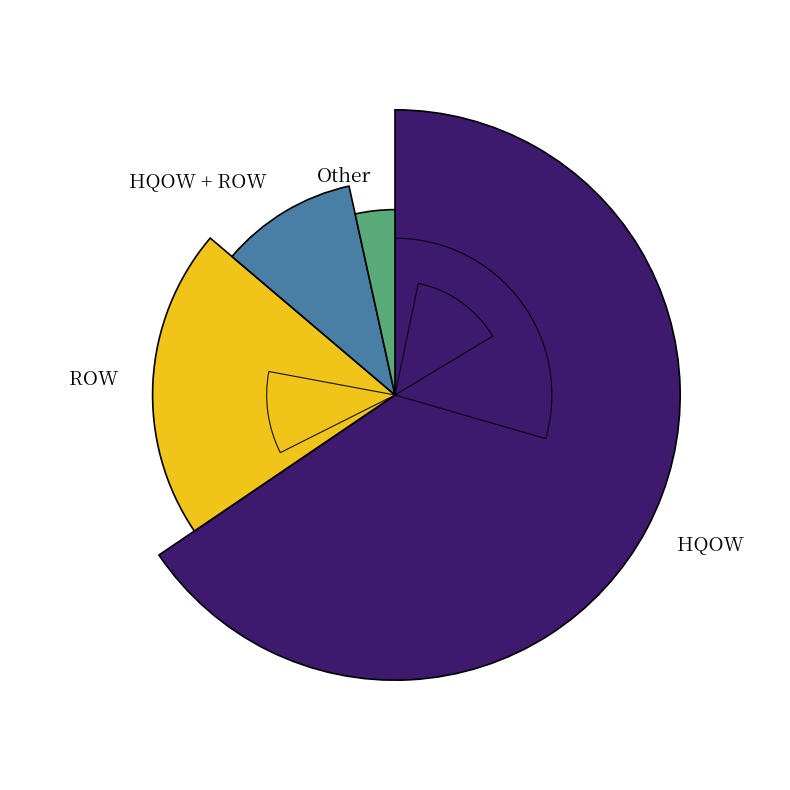

What is the change in value from HQOW to Other?

-18